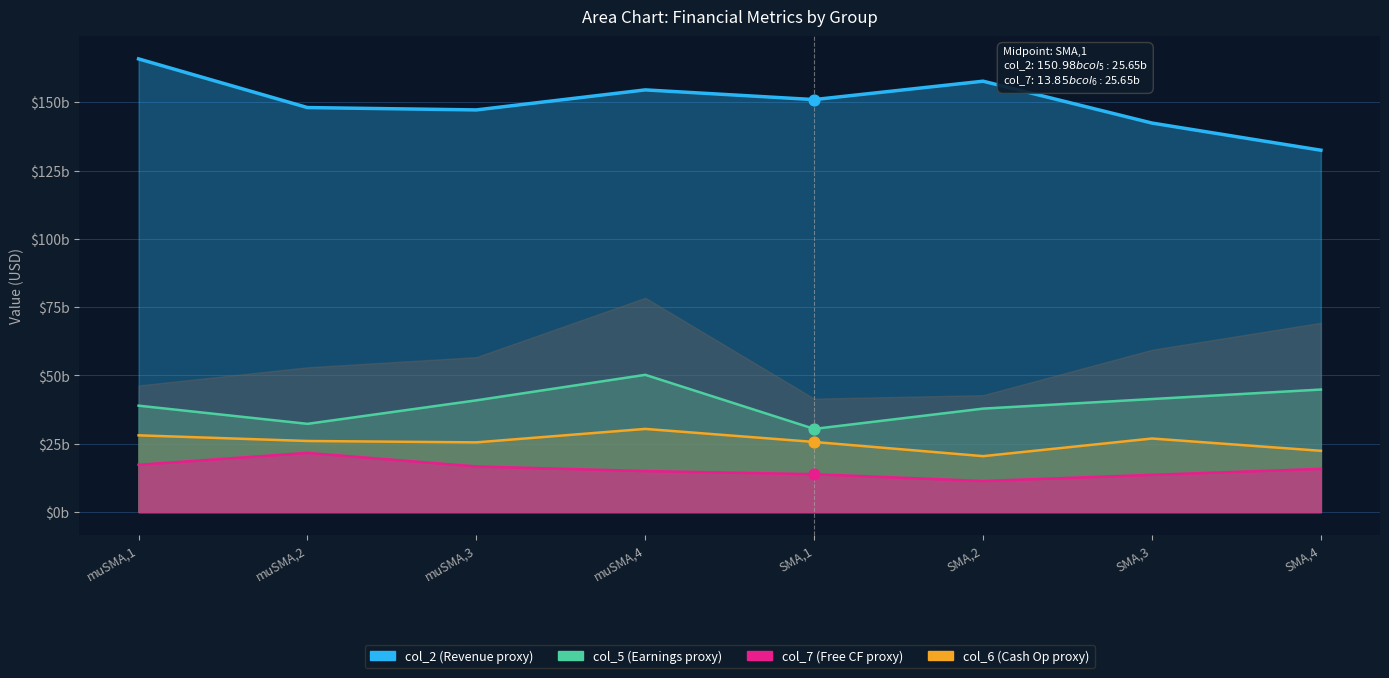

Which series reaches the maximum Y coordinate?

col_2 (Revenue proxy)